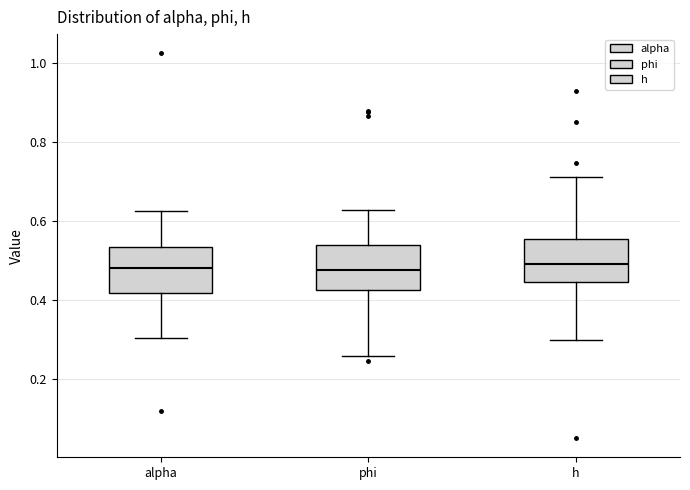

Reading left to right, transcribe this box plot: for each box, give where its median line is, the range the box spans, and where its two whiskers end, as read against the y-axis. The values are not printed on the chart, so give them approximately, as read against the axis.

alpha: median 0.48, box 0.42 to 0.54, whiskers 0.30 to 0.62
phi: median 0.48, box 0.42 to 0.54, whiskers 0.26 to 0.62
h: median 0.50, box 0.44 to 0.56, whiskers 0.30 to 0.72